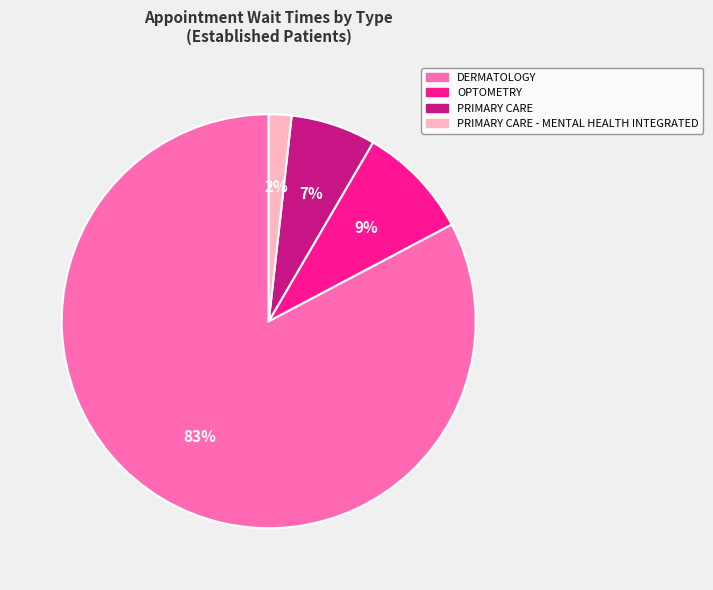

To the nearest percent, what portion does OPTOMETRY represent?

9%